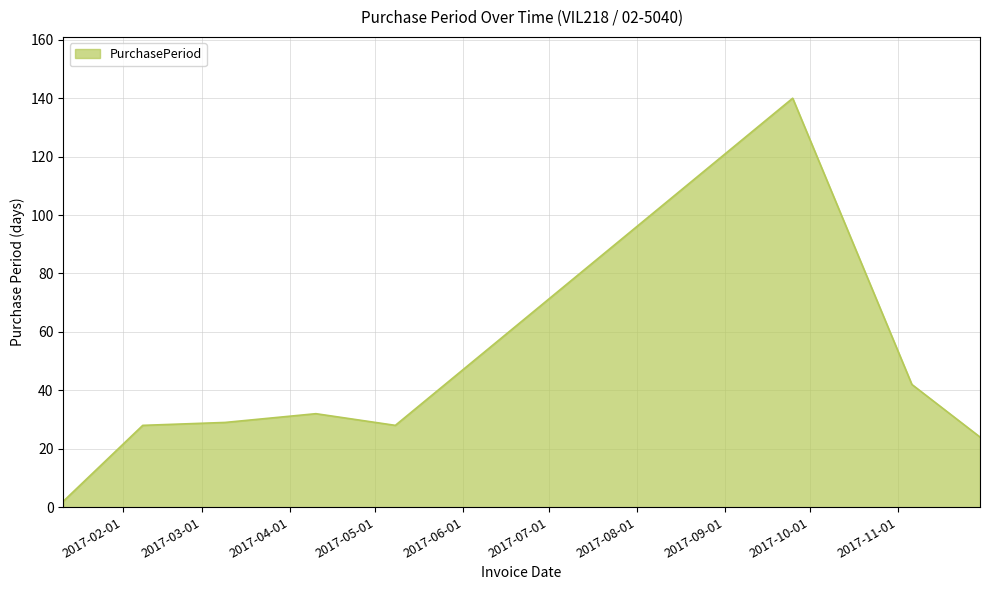

True or false: there are more than 1 points higher than both neighbors.

True